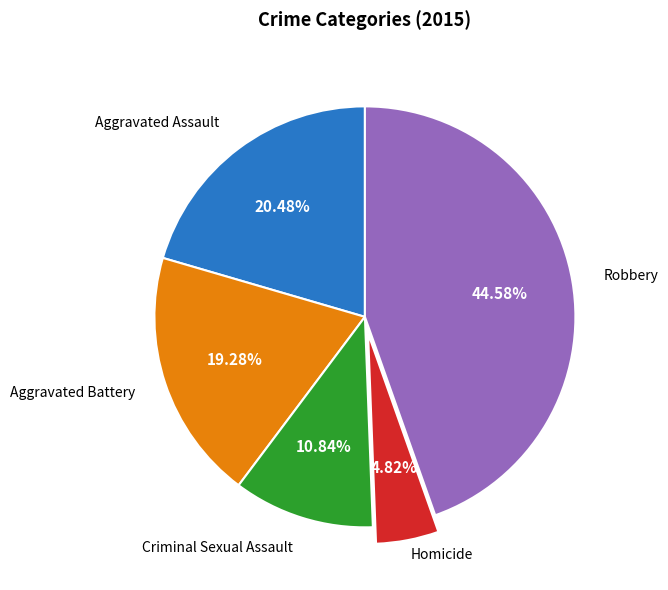

How many slices are in this pie chart?

5